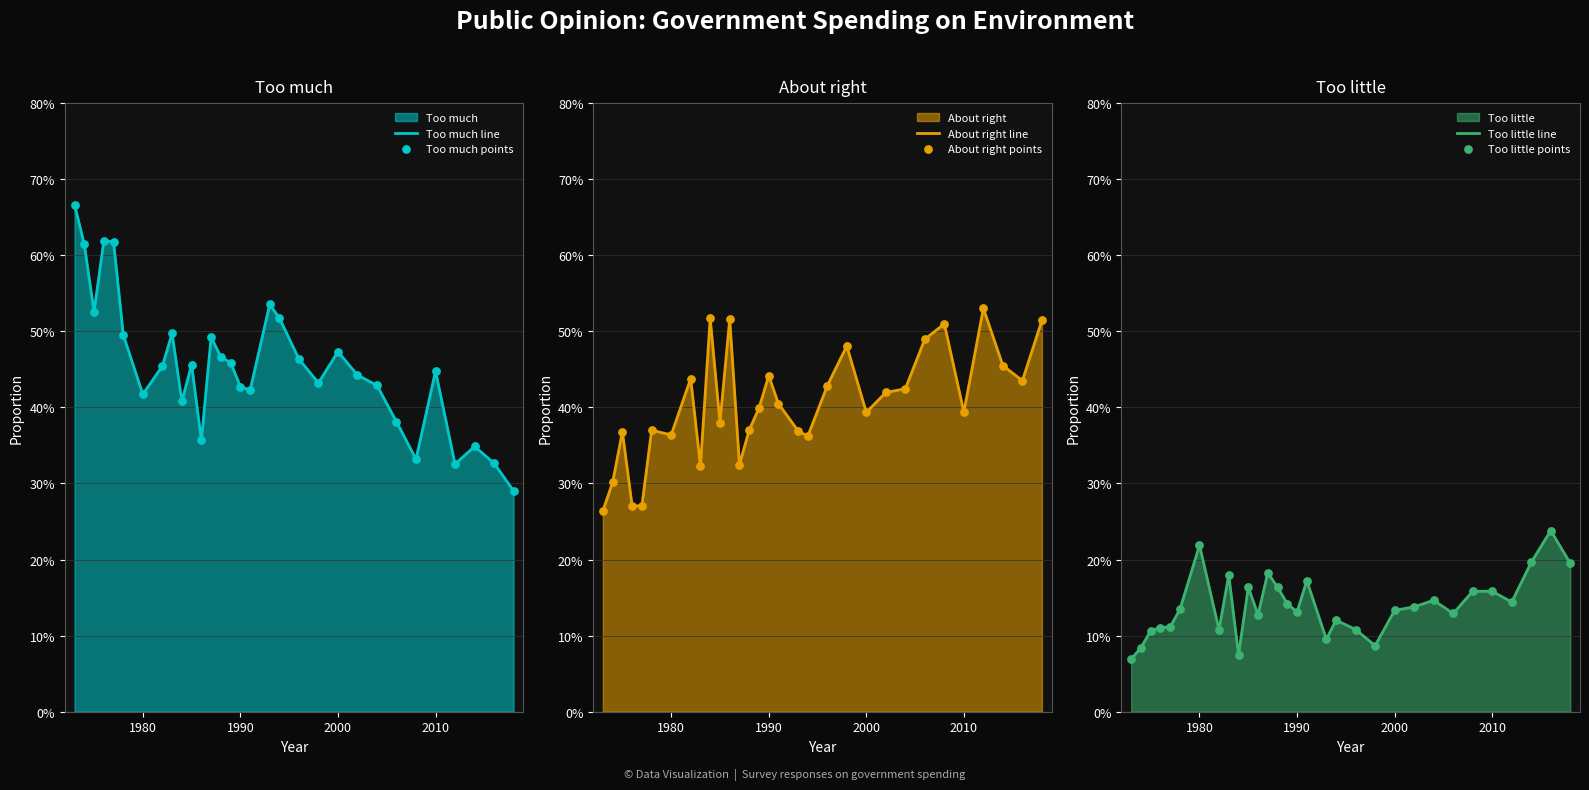

Which series contains the lowest Y value?

Too little line